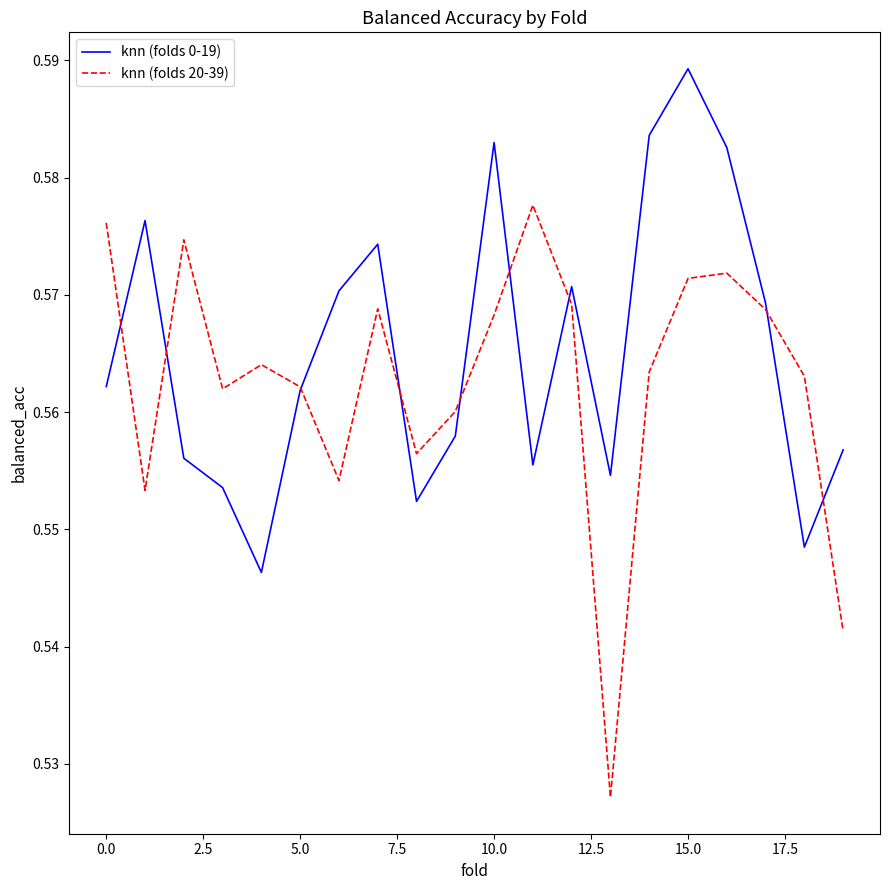

True or false: knn (folds 0-19) and knn (folds 20-39) cross at least once.

True